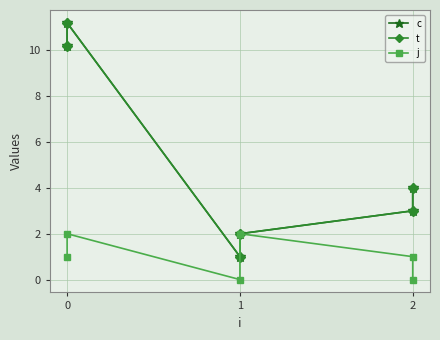

How many data points in j are less than 1?

2